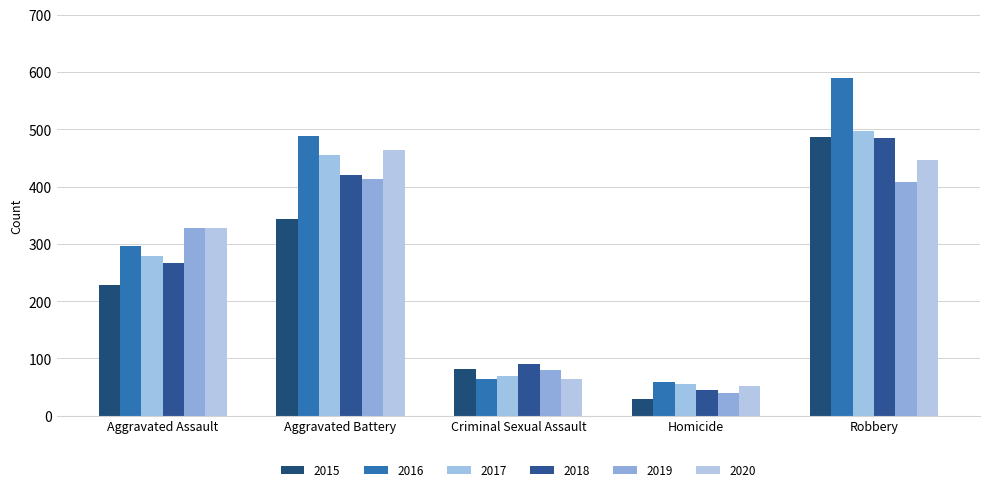

Where is 2016 nearest to the value 324?

Aggravated Assault